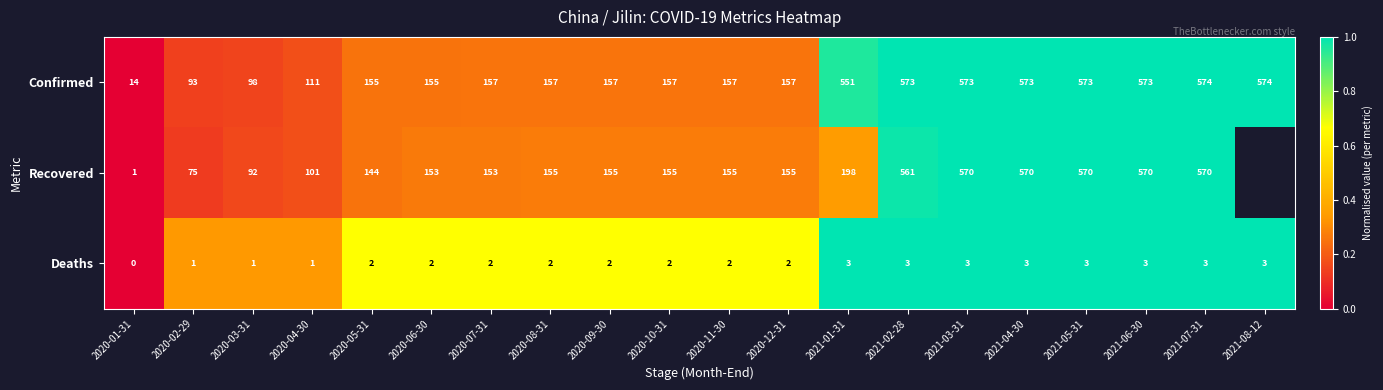

At which label does Confirmed reach its minimum?

2020-01-31